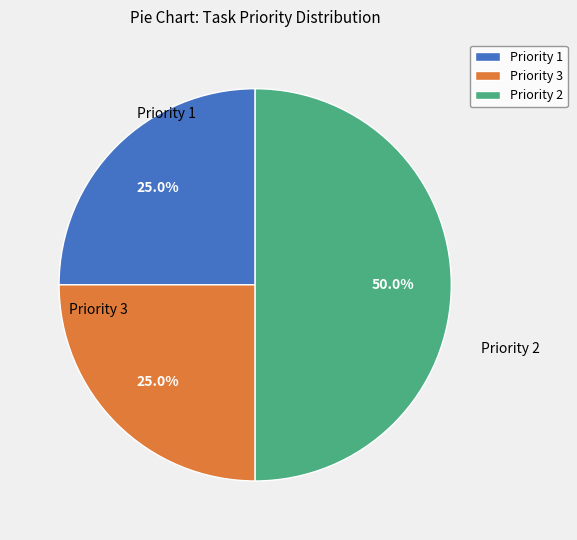

Does Priority 1 account for over 50% of the chart?

No